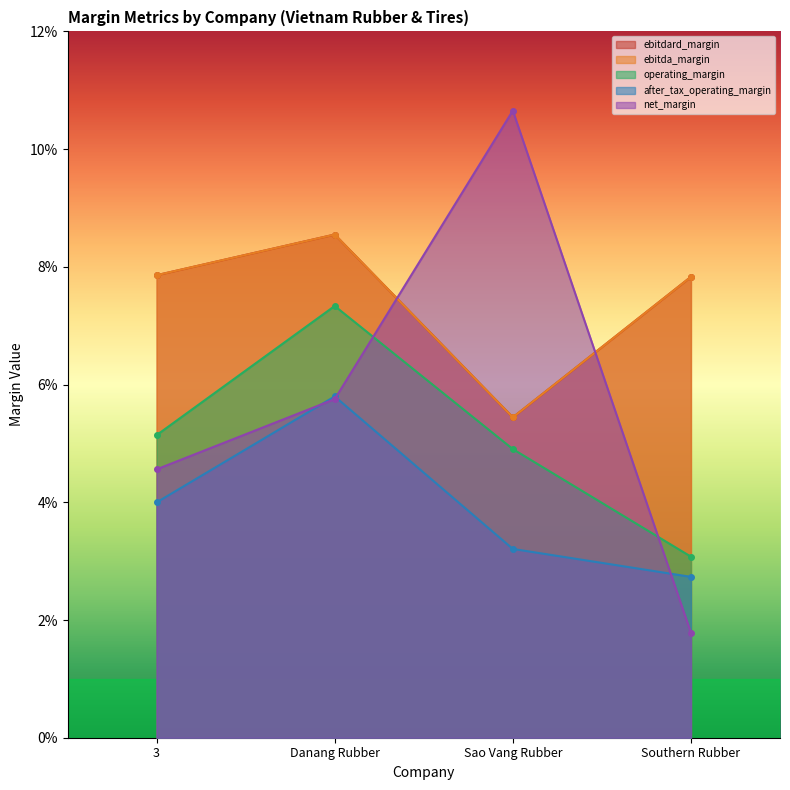

At which category does after_tax_operating_margin reach its first local peak?

Danang Rubber